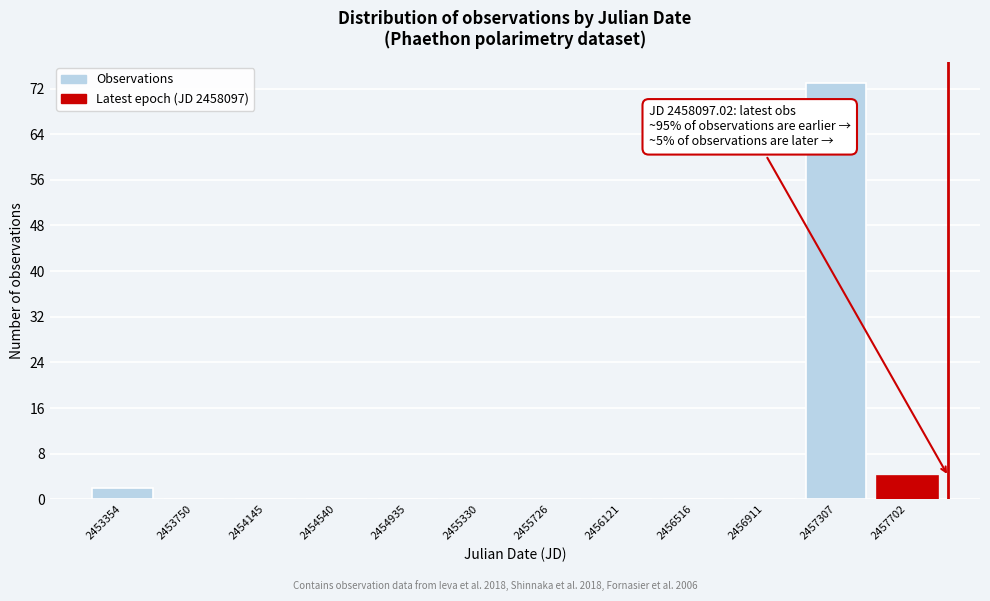

Reading left to right, list all the values displayed in this chart.

2453354=2	2453750=0	2454145=0	2454540=0	2454935=0	2455330=0	2455726=0	2456121=0	2456516=0	2456911=0	2457307=73	2457702=4